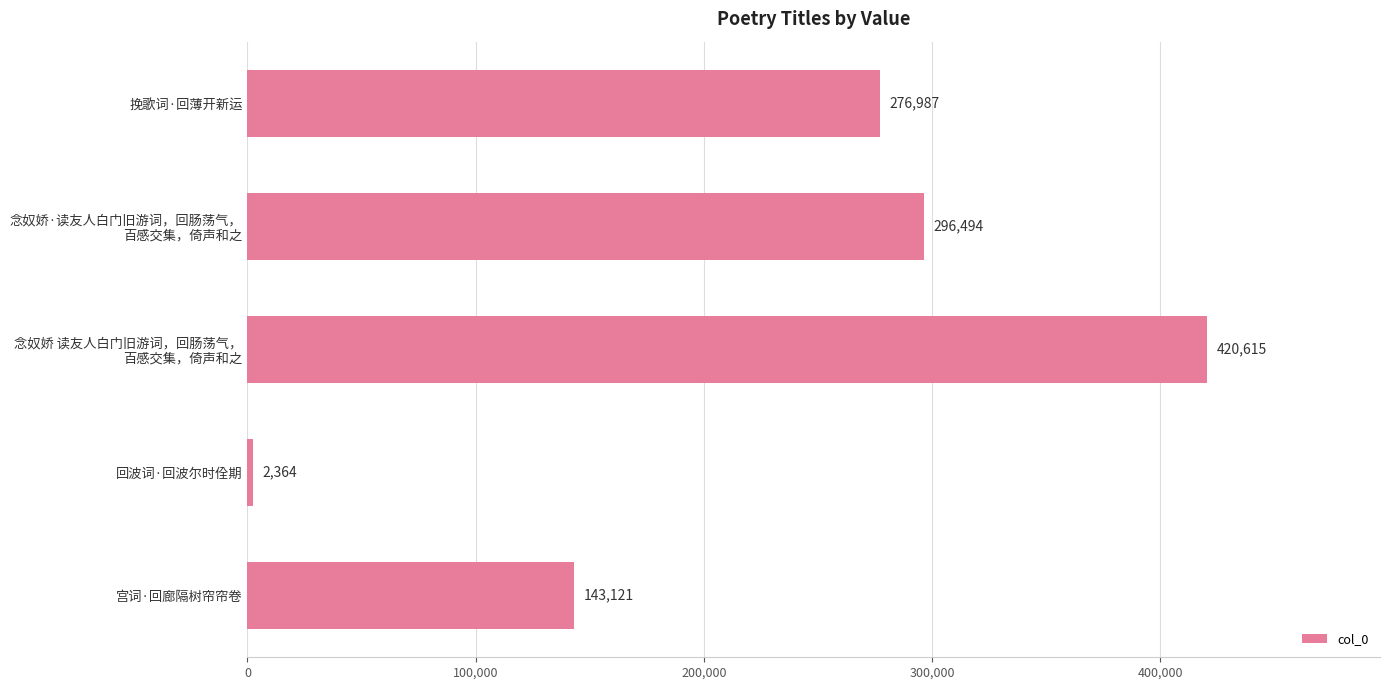

Which category has the highest value across all series?

念奴娇 读友人白门旧游词，回肠荡气，
百感交集，倚声和之